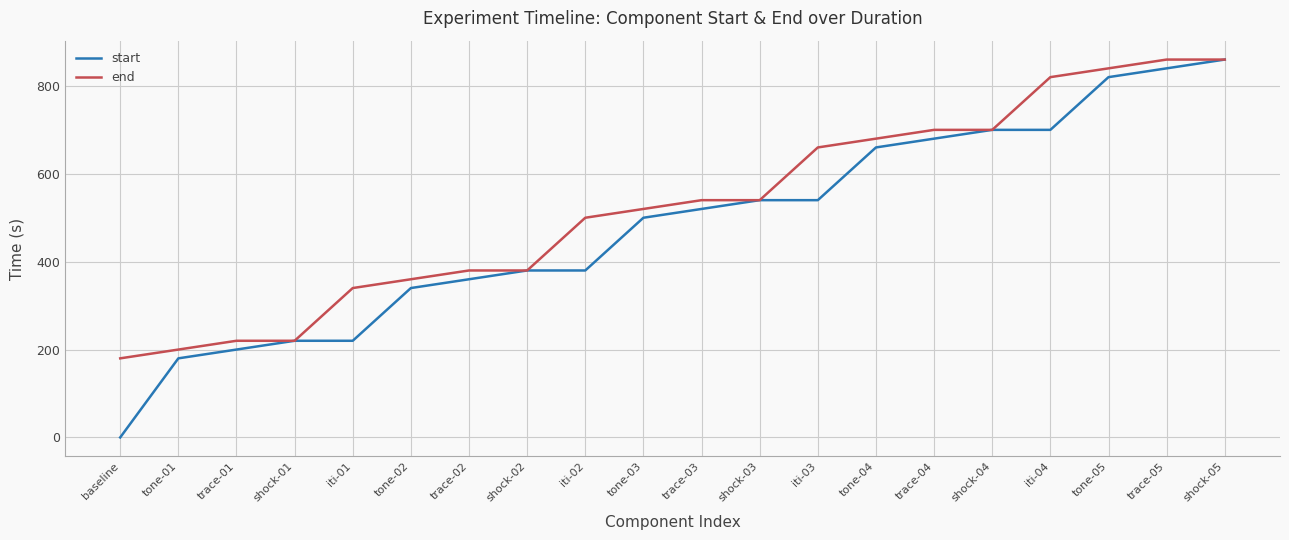

How many lines are shown in the chart?

2